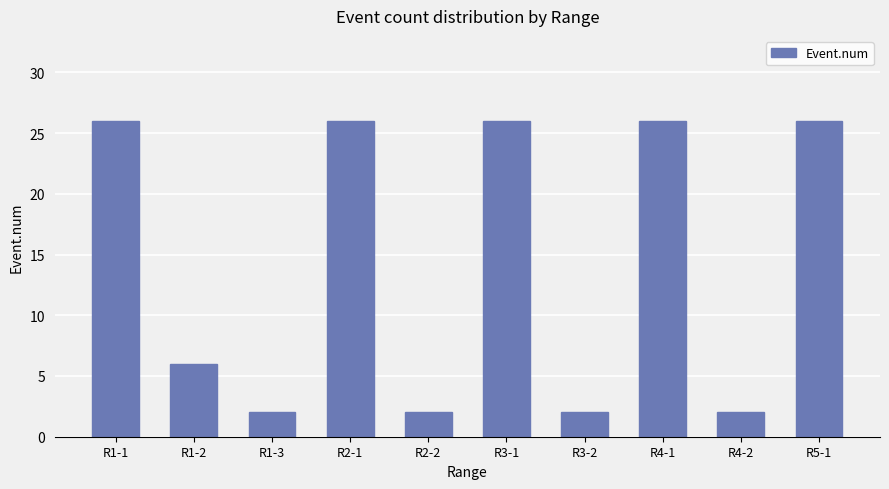

What is the maximum value shown in the chart?

26